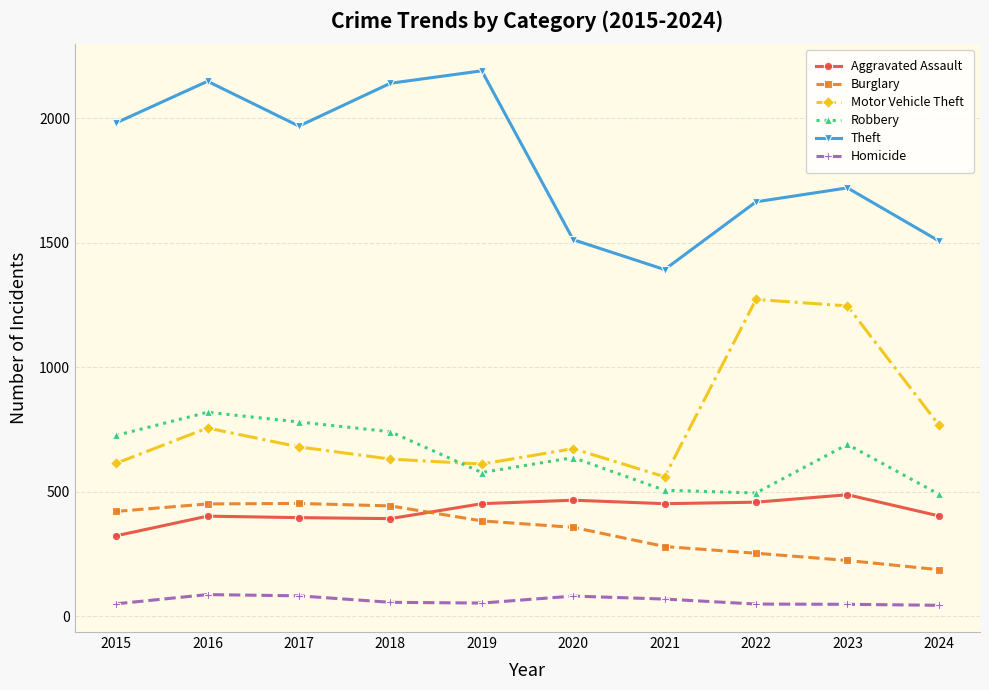

Is it true that Theft equals 2148 at 2016?

True